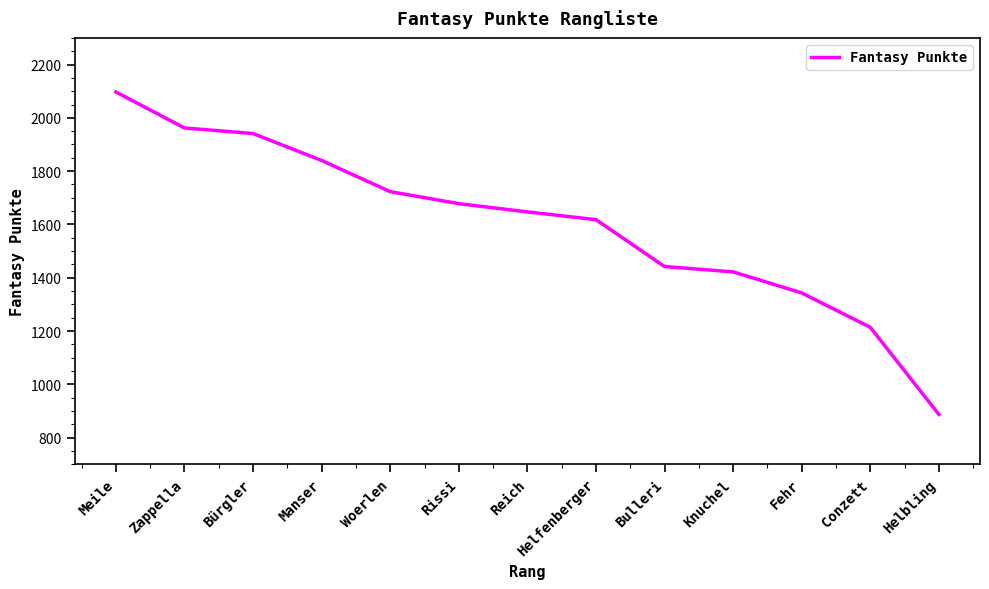

Which label corresponds to the smallest value in the chart?

Helbling